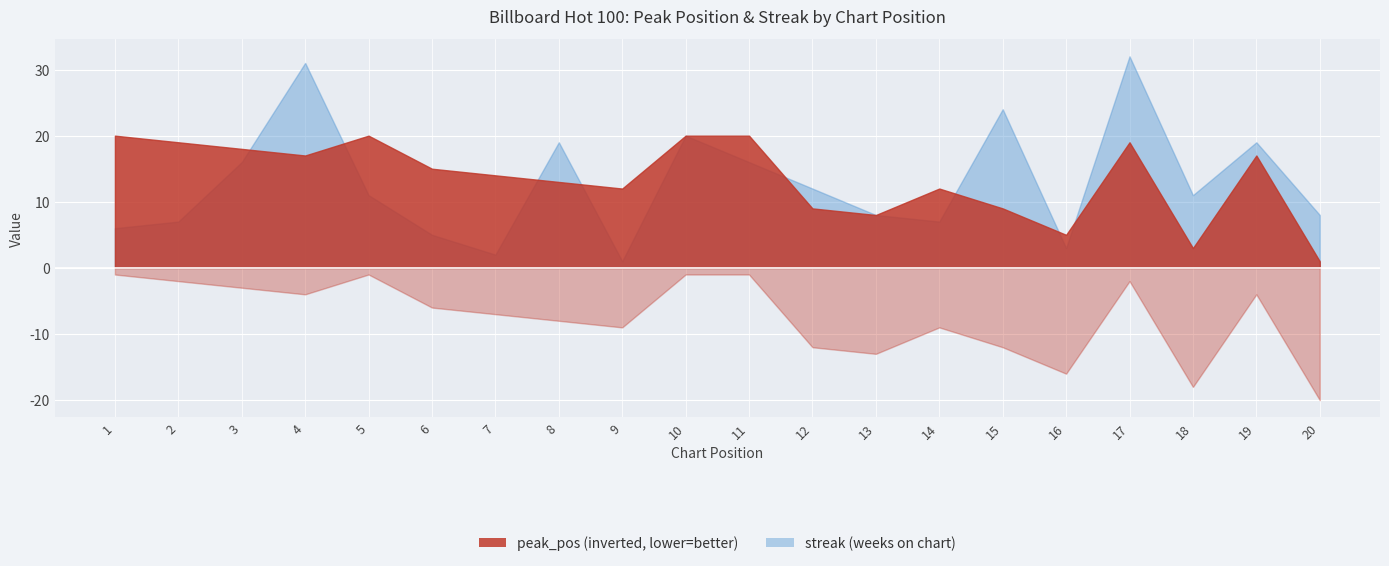

What is the maximum value shown in the chart?

32